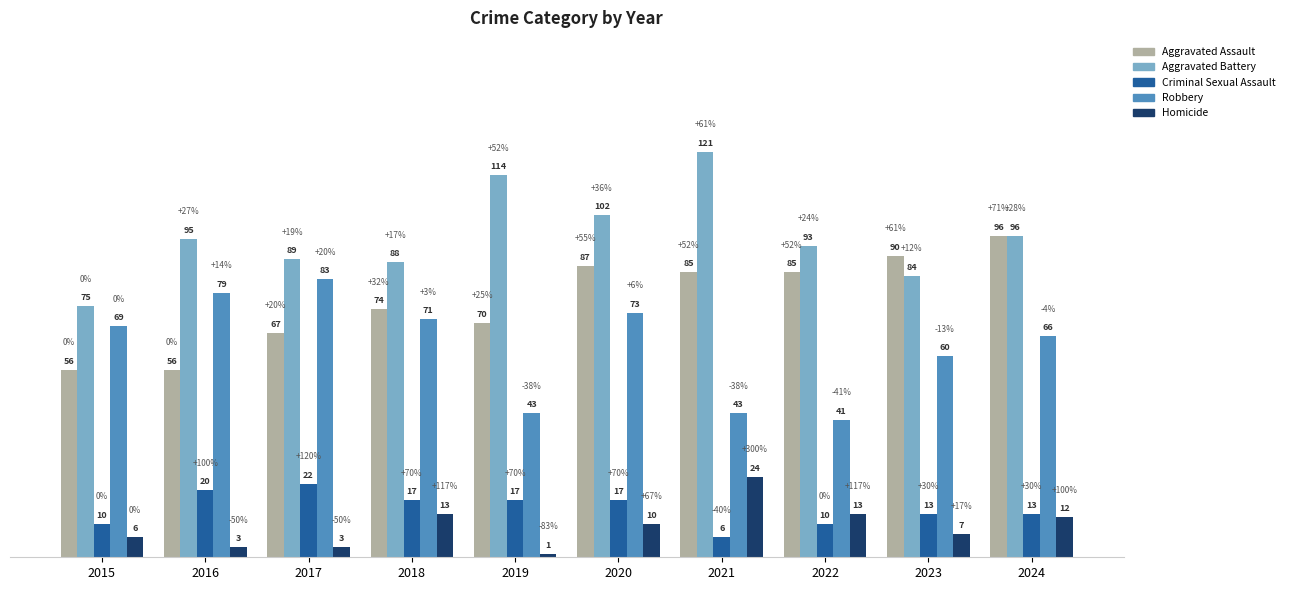

Reading right to left, what are all the values shown in this chart?

Aggravated Assault: 2024=96	2023=90	2022=85	2021=85	2020=87	2019=70	2018=74	2017=67	2016=56	2015=56
Aggravated Battery: 2024=96	2023=84	2022=93	2021=121	2020=102	2019=114	2018=88	2017=89	2016=95	2015=75
Criminal Sexual Assault: 2024=13	2023=13	2022=10	2021=6	2020=17	2019=17	2018=17	2017=22	2016=20	2015=10
Robbery: 2024=66	2023=60	2022=41	2021=43	2020=73	2019=43	2018=71	2017=83	2016=79	2015=69
Homicide: 2024=12	2023=7	2022=13	2021=24	2020=10	2019=1	2018=13	2017=3	2016=3	2015=6